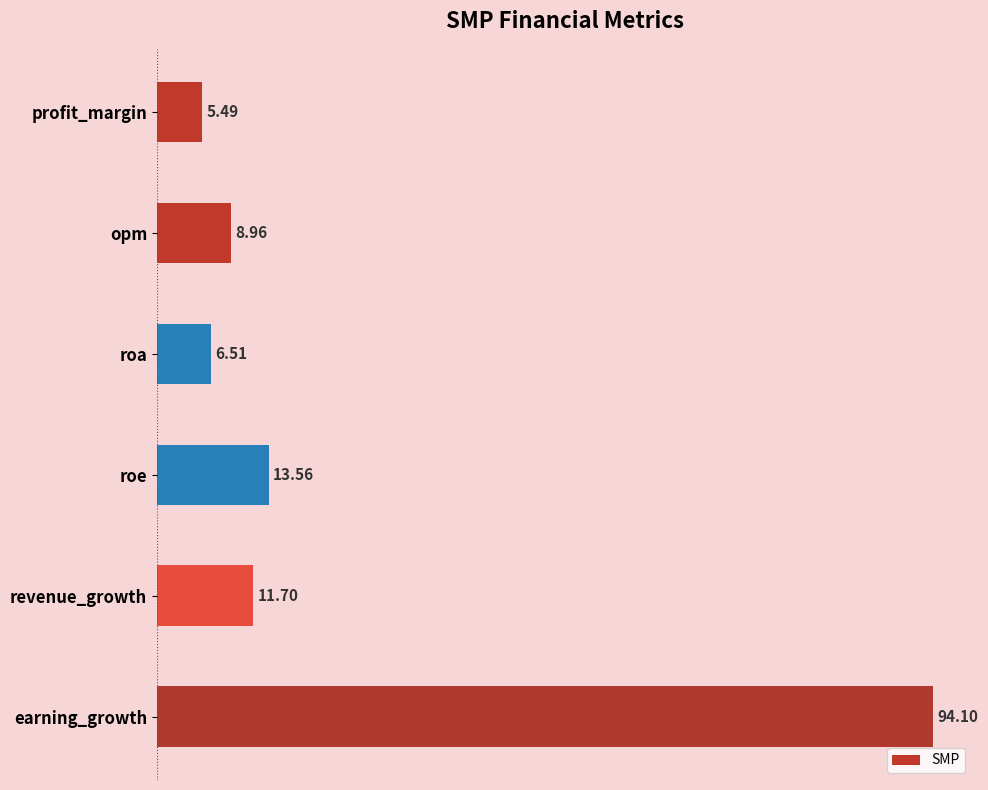

What is the label of the 1st bar from the top?

profit_margin